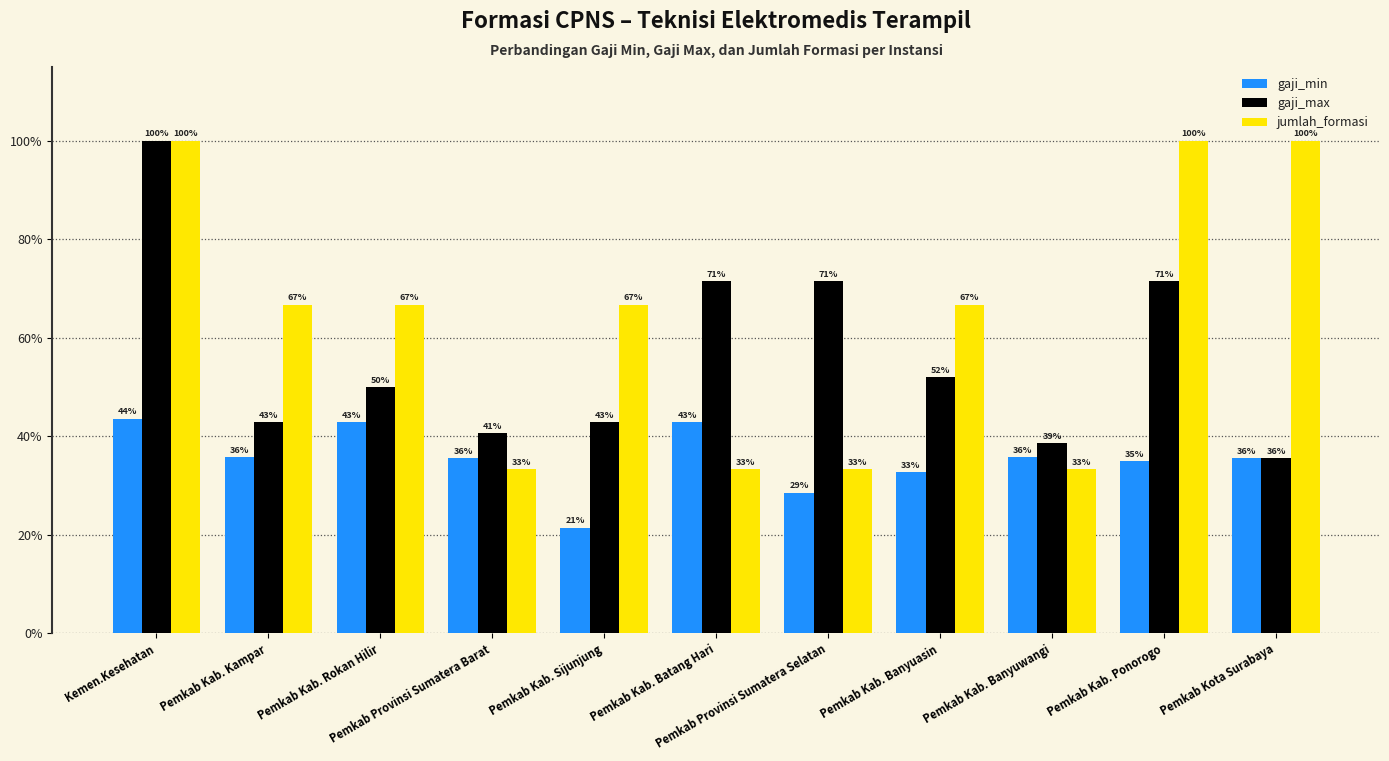

Are the bars grouped side by side (vs. stacked)?

Yes